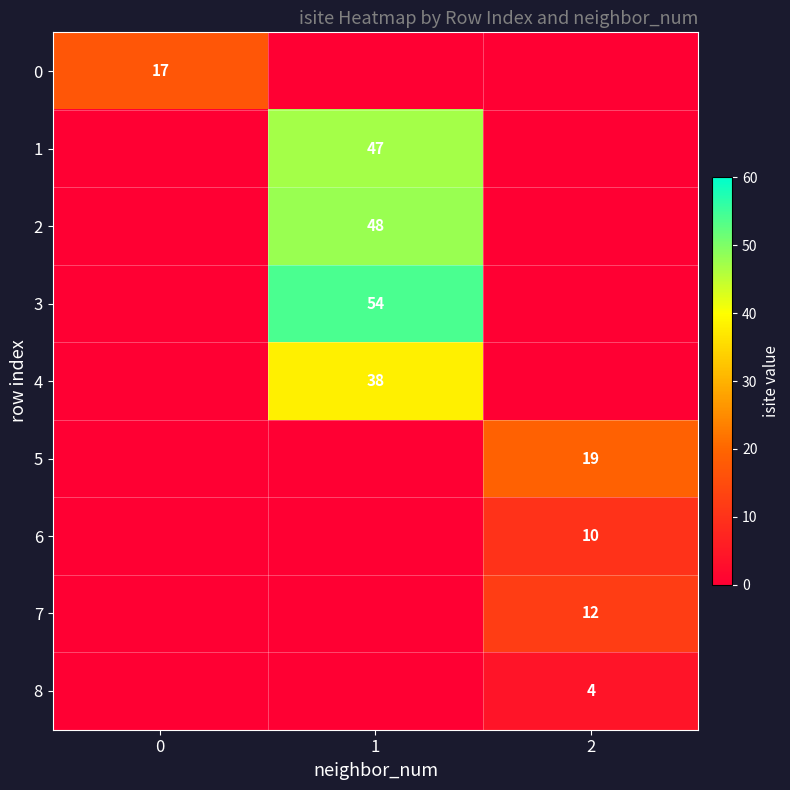

Reading right to left, list all the values displayed in this chart.

row_0: 0	0	17
row_1: 0	47	0
row_2: 0	48	0
row_3: 0	54	0
row_4: 0	38	0
row_5: 19	0	0
row_6: 10	0	0
row_7: 12	0	0
row_8: 4	0	0